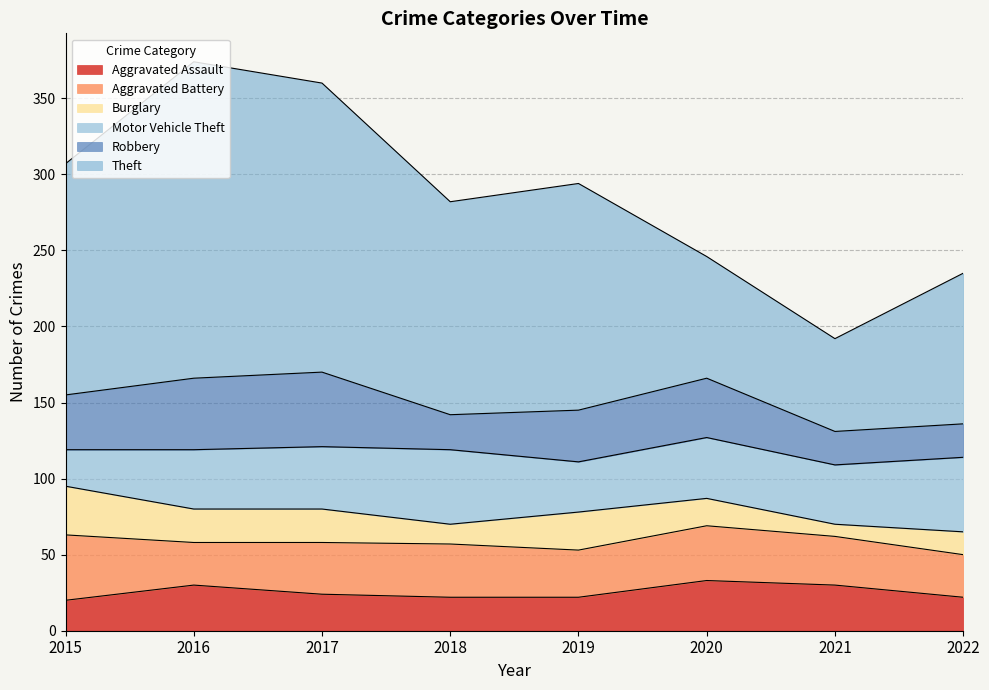

Which label corresponds to the largest value in the chart?

2016